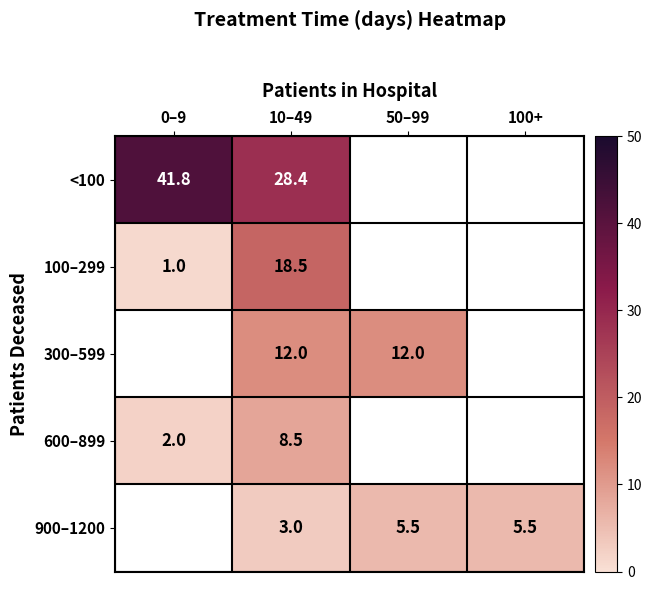

What is the maximum value shown in the chart?

41.8